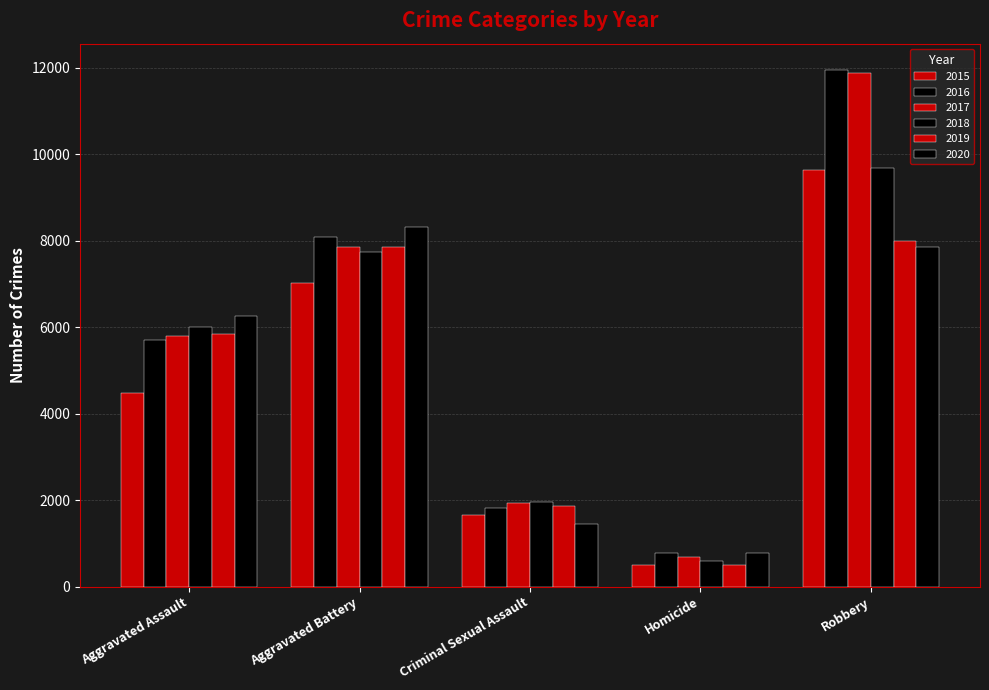

Are the bars grouped side by side (vs. stacked)?

Yes